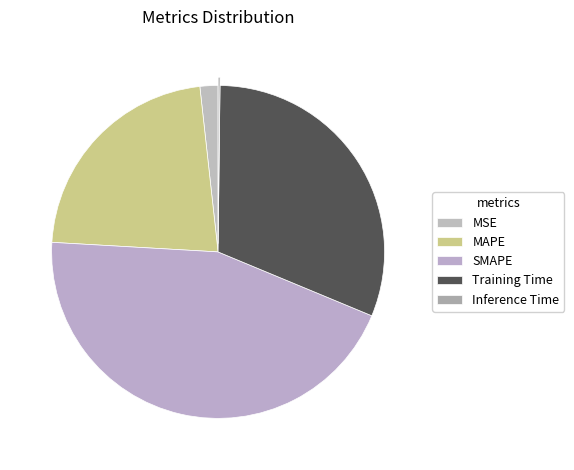

True or false: Inference Time accounts for 10% of the total.

False